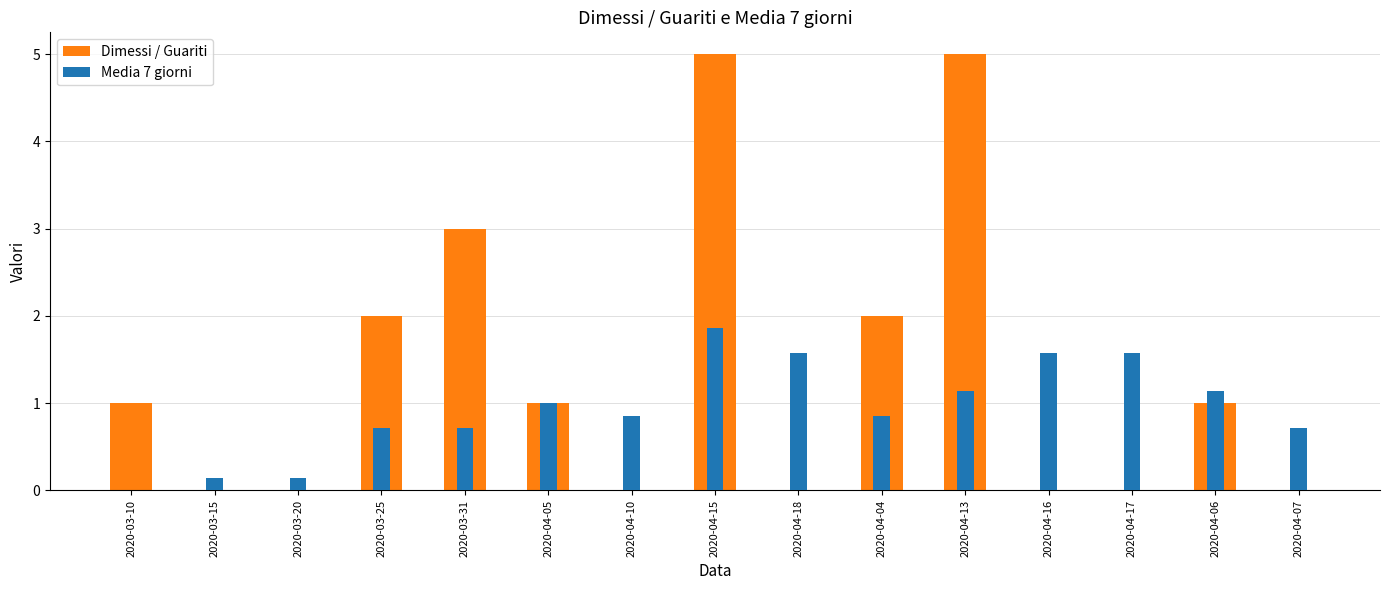

What is the average value of the Dimessi / Guariti series?

1.3